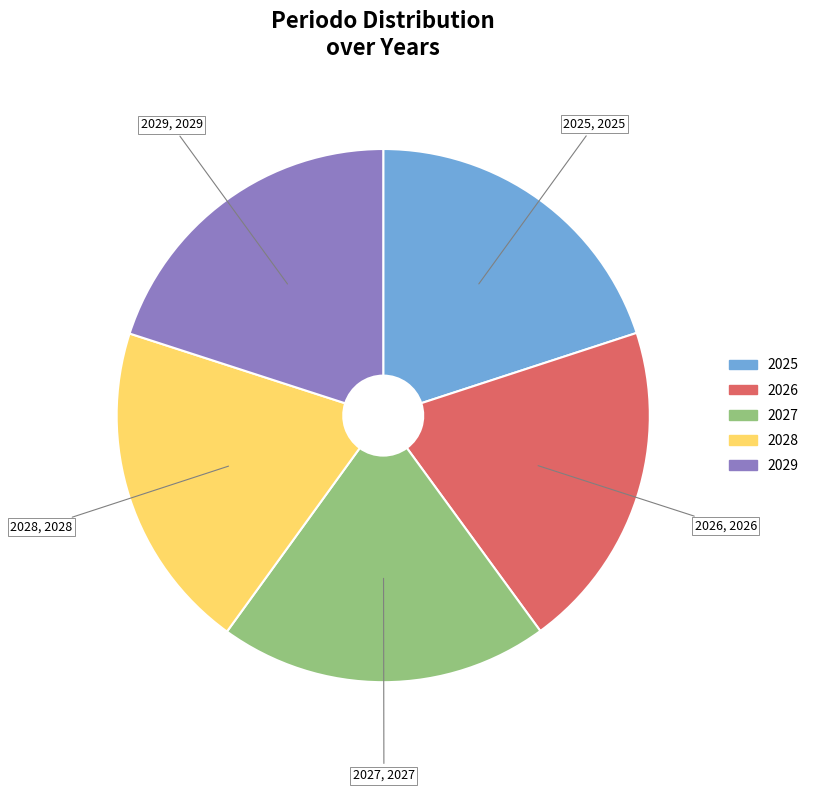

Does any single category account for the majority?

No